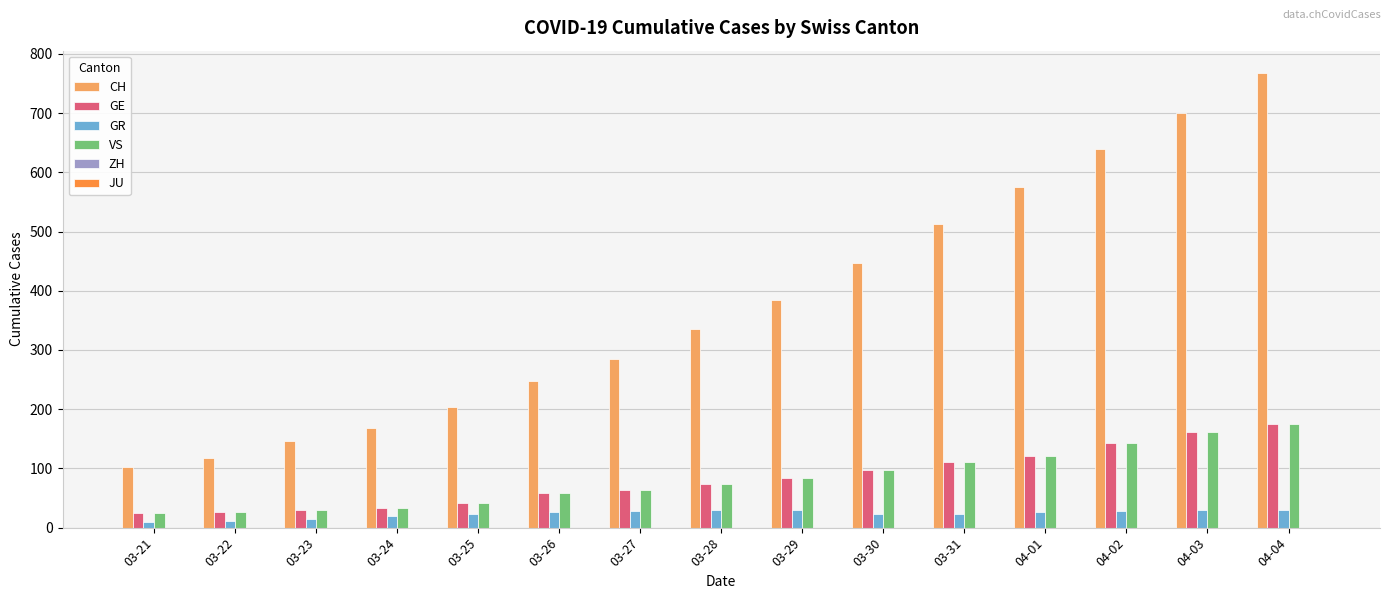

What is the approximate value of GR at 03-30?

23